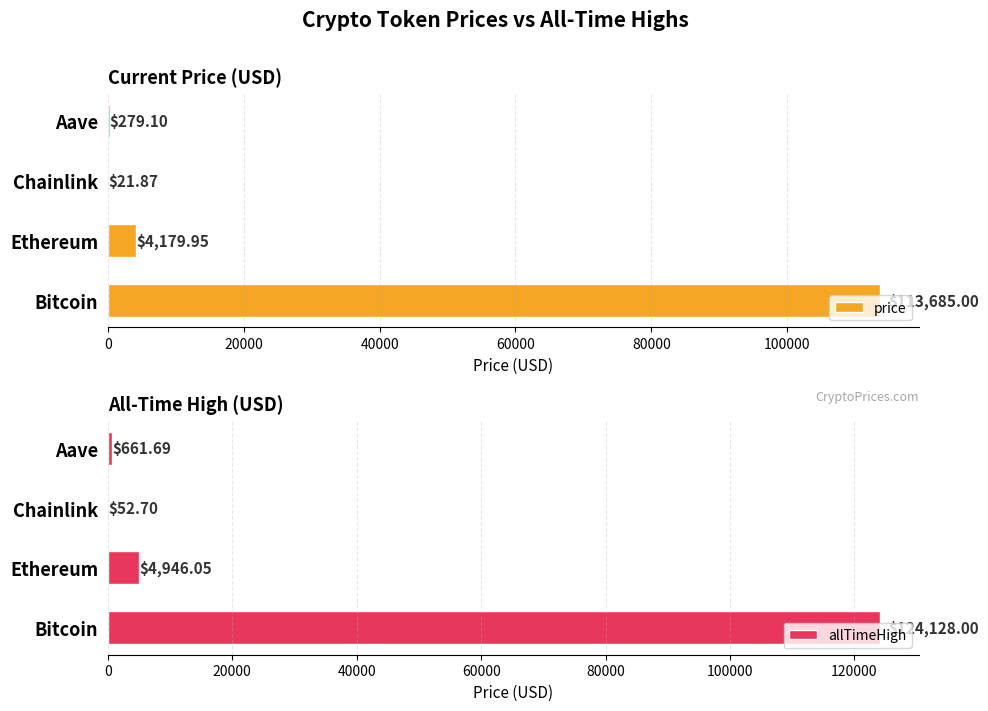

What is the sum of all price values?

118165.9